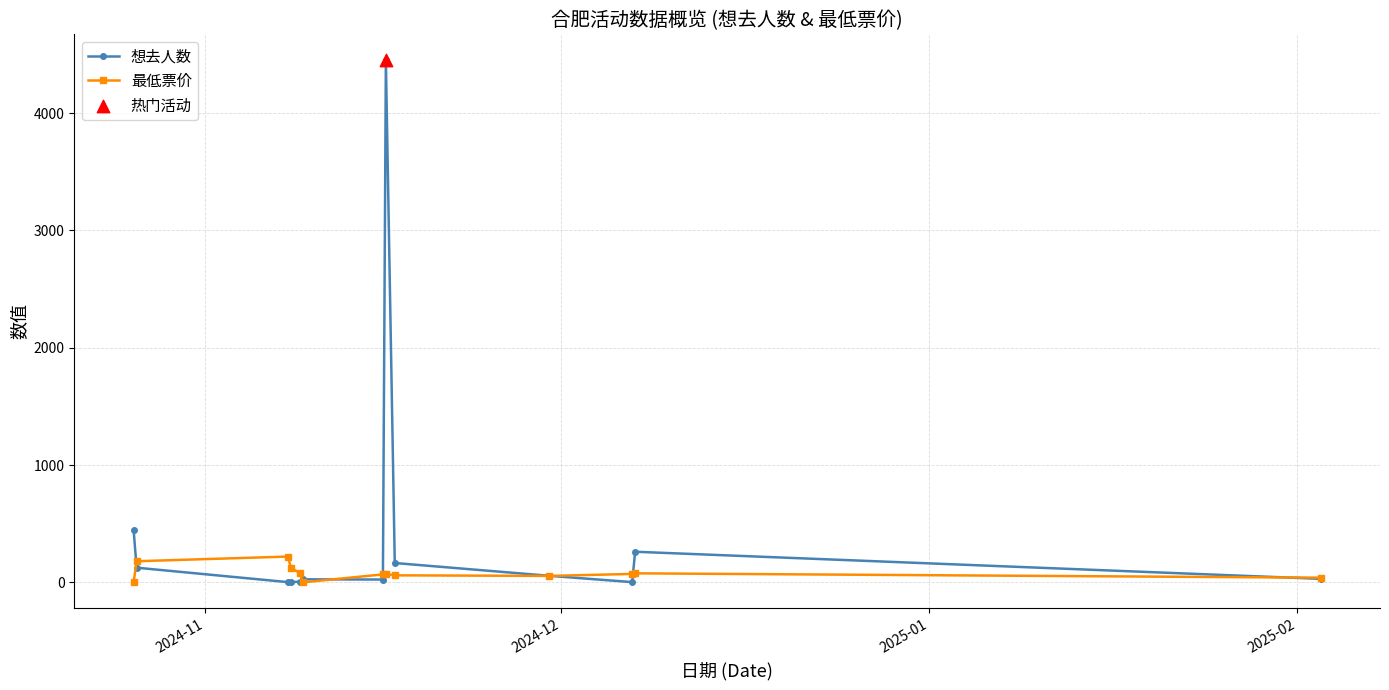

Which series has the largest total across all categories?

想去人数